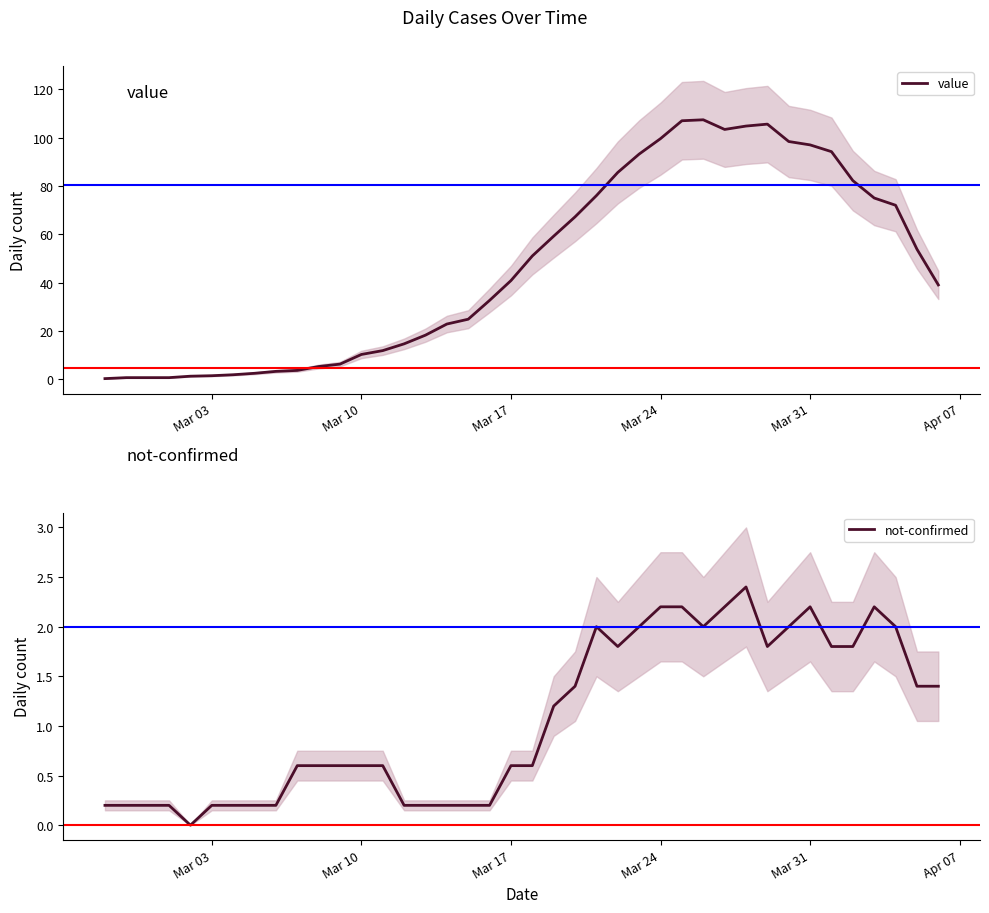

The value series shows 17.9 at Mar 10. True or false?

False